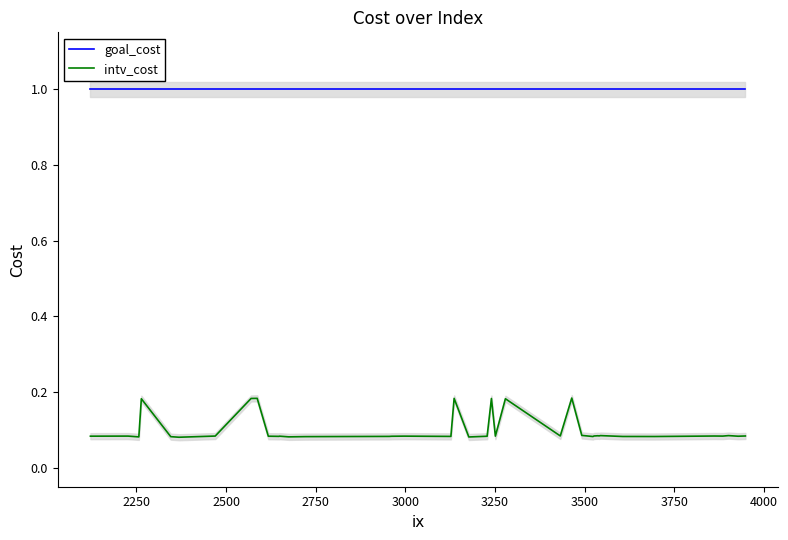

True or false: intv_cost and goal_cost intersect in this chart.

False